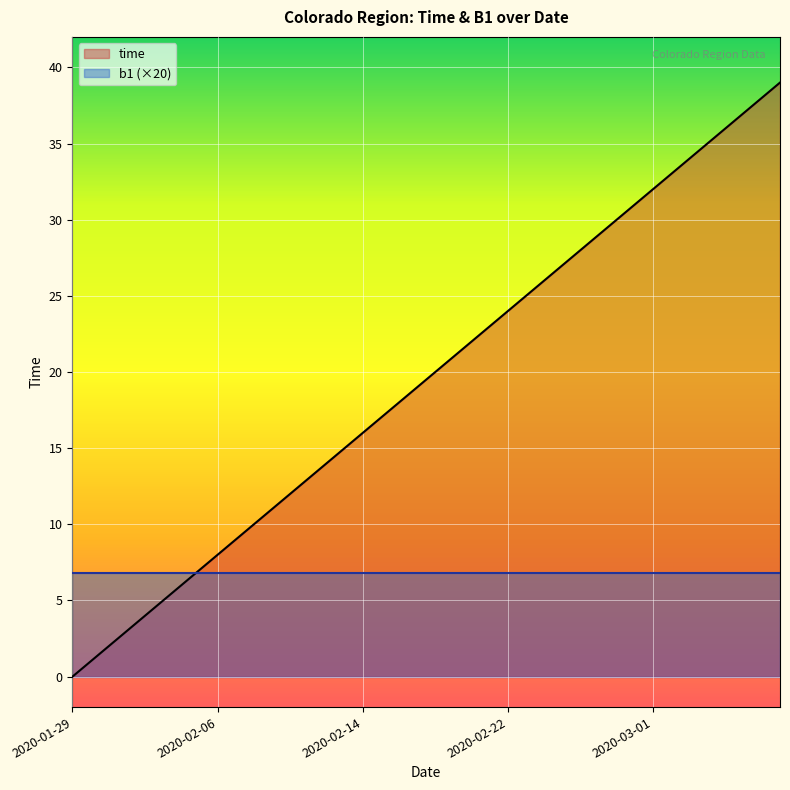

The chart shows a value of 10 at 2020-02-08. True or false?

True